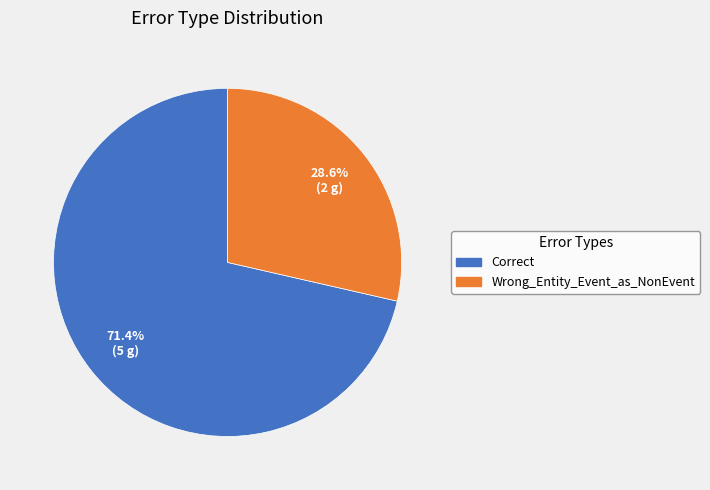

Count the number of slices in the pie.

2